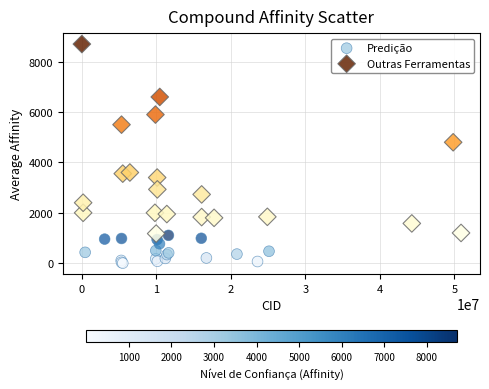

Which series contains the highest Y value?

Outras Ferramentas